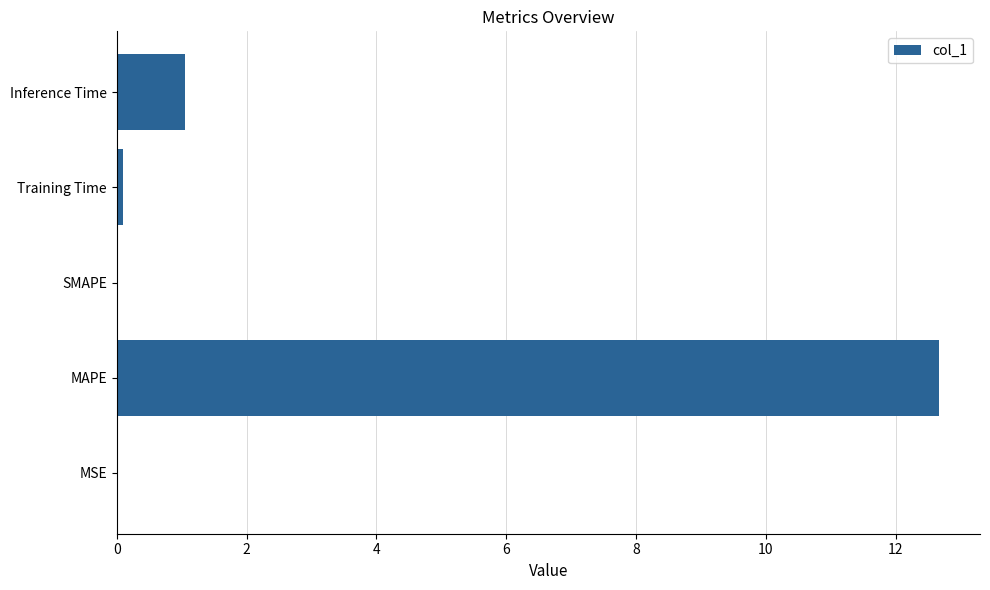

The value at Inference Time is 1.7. True or false?

False